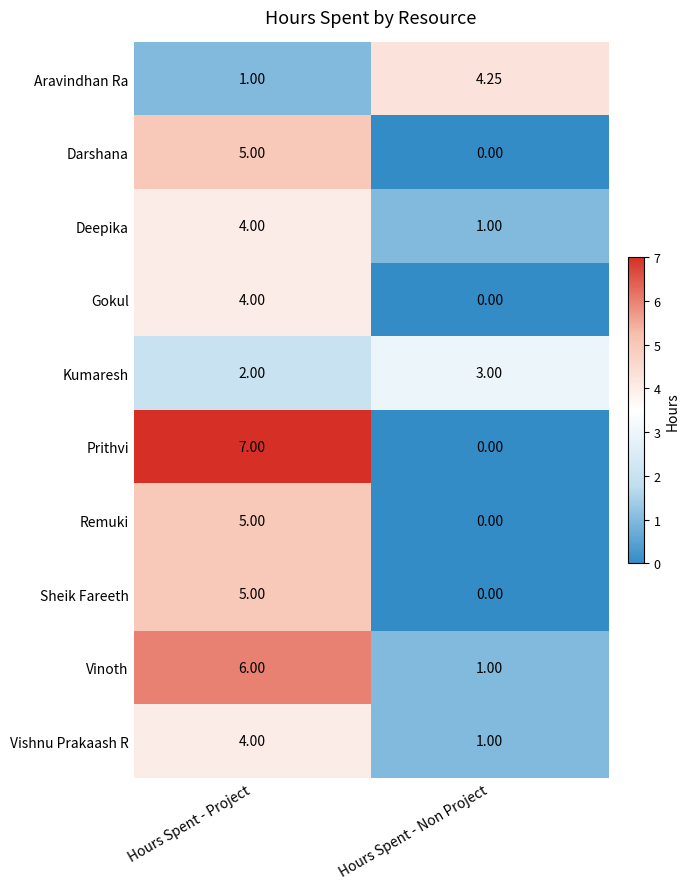

At which label is Remuki closest to 2?

Hours Spent - Non Project